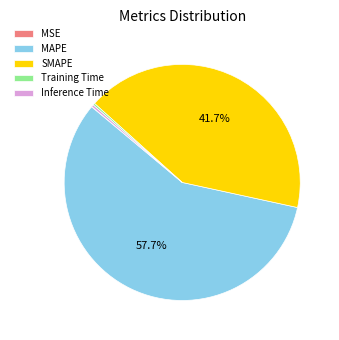

What is the largest slice in the pie chart?

MAPE